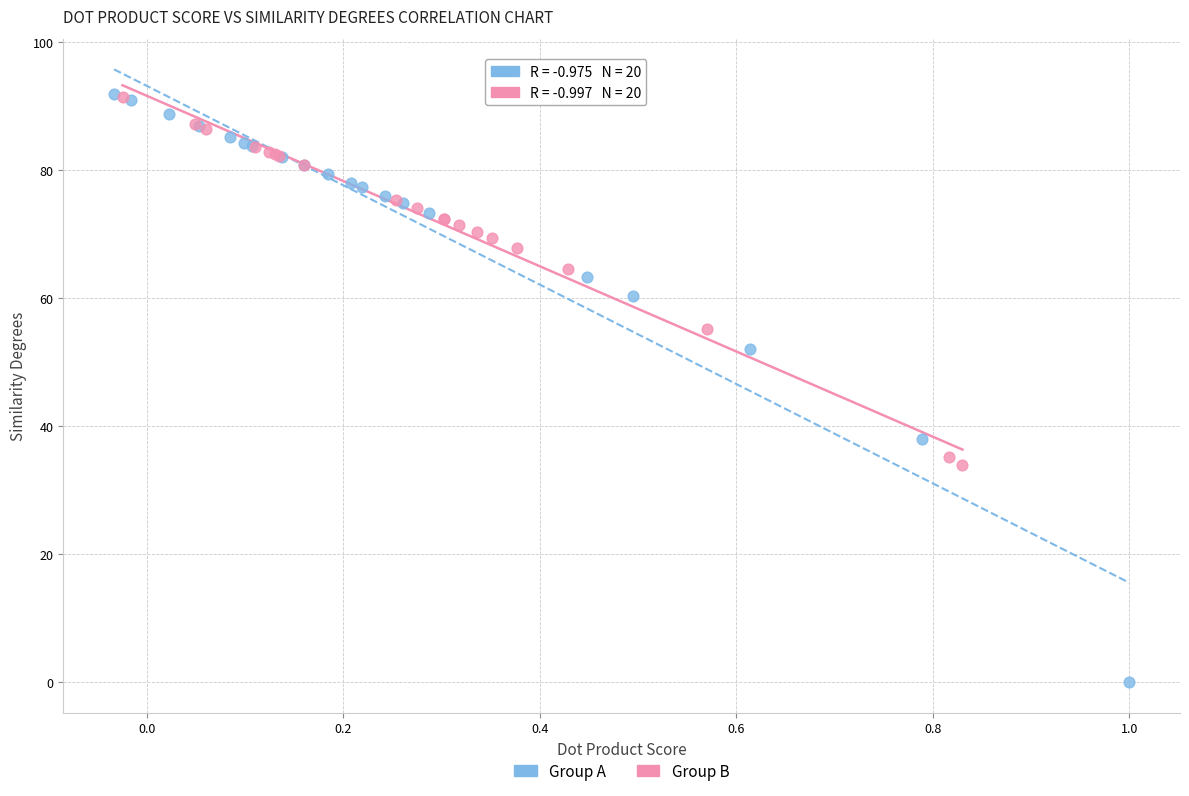

Which series reaches the minimum Y coordinate?

Group A